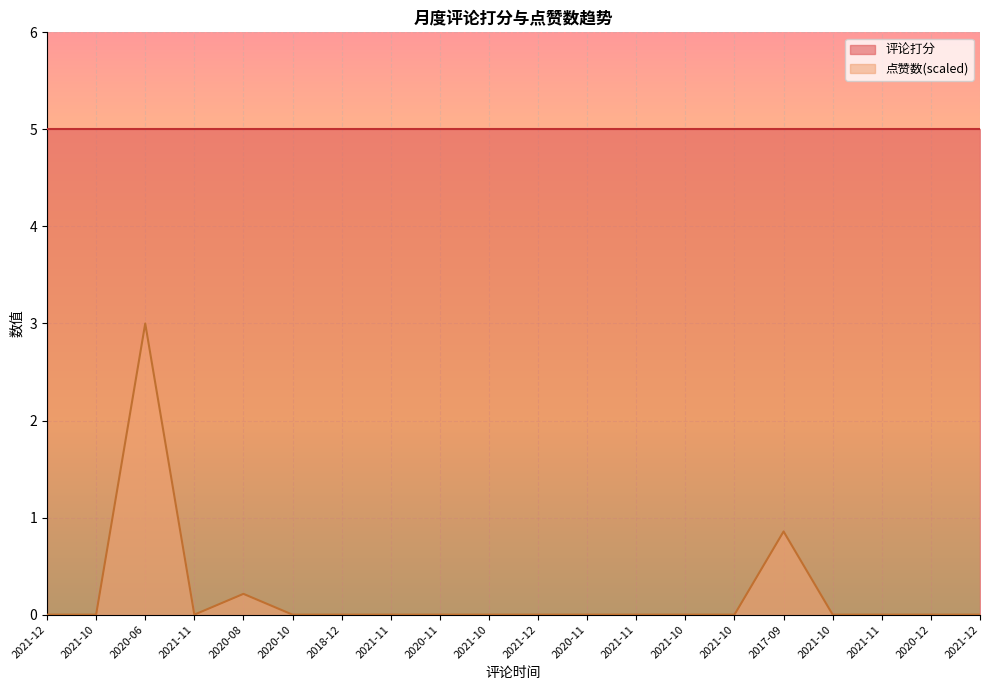

True or false: the data shows 1.1 at 2021-10.

False